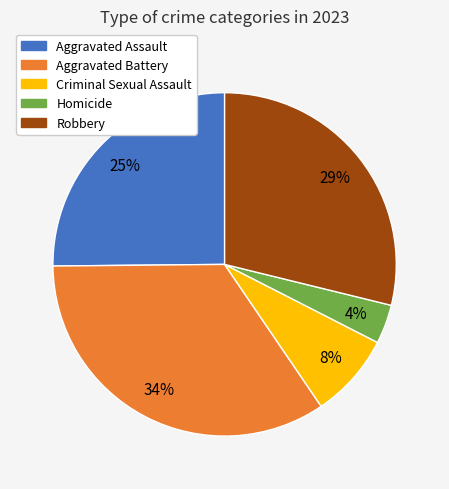

Rank the categories by value from lowest to highest.

Homicide, Criminal Sexual Assault, Aggravated Assault, Robbery, Aggravated Battery